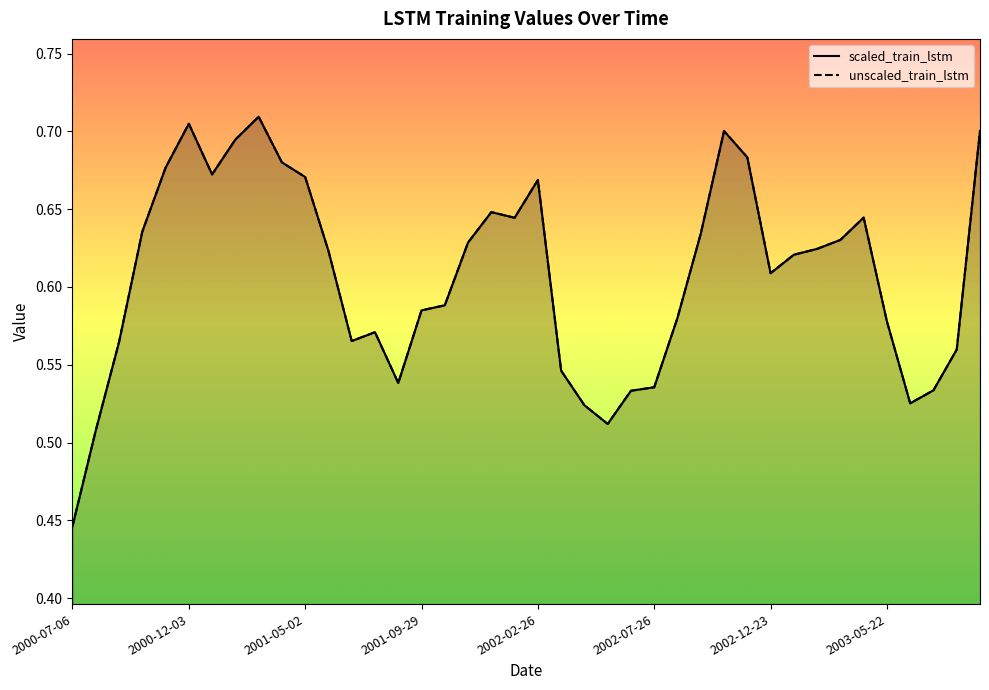

True or false: scaled_train_lstm and unscaled_train_lstm cross at least once.

False